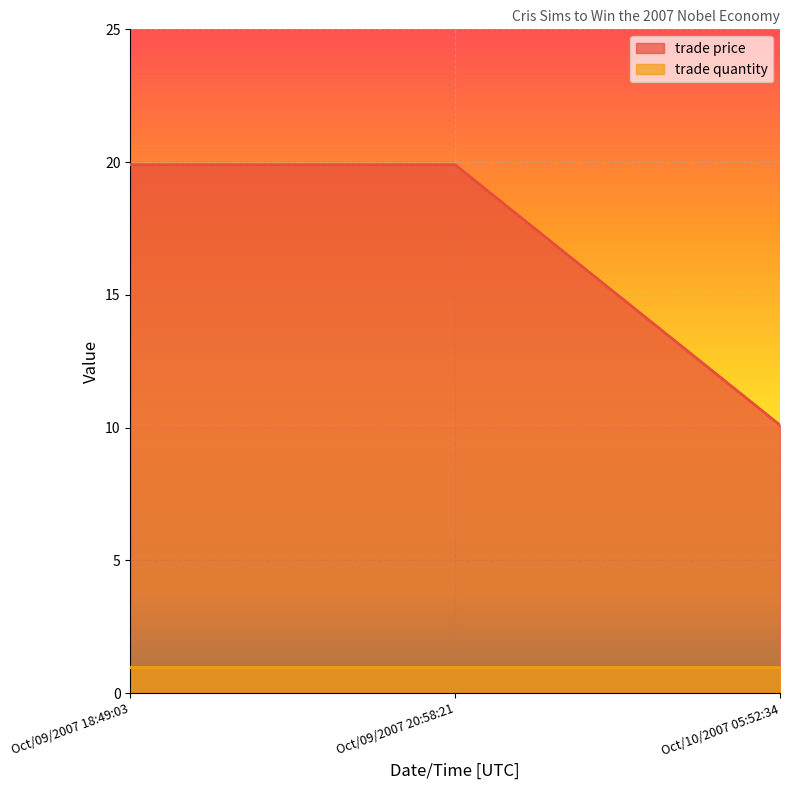

Which label corresponds to the smallest value in the chart?

Oct/10/2007 05:52:34